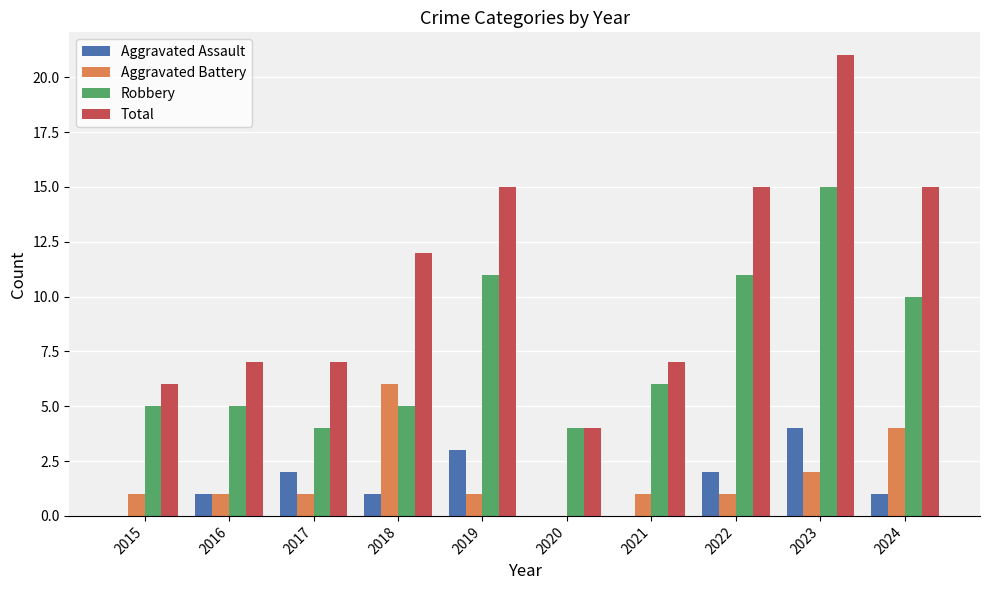

What is the spread (max minus min) of values at 2024?

14